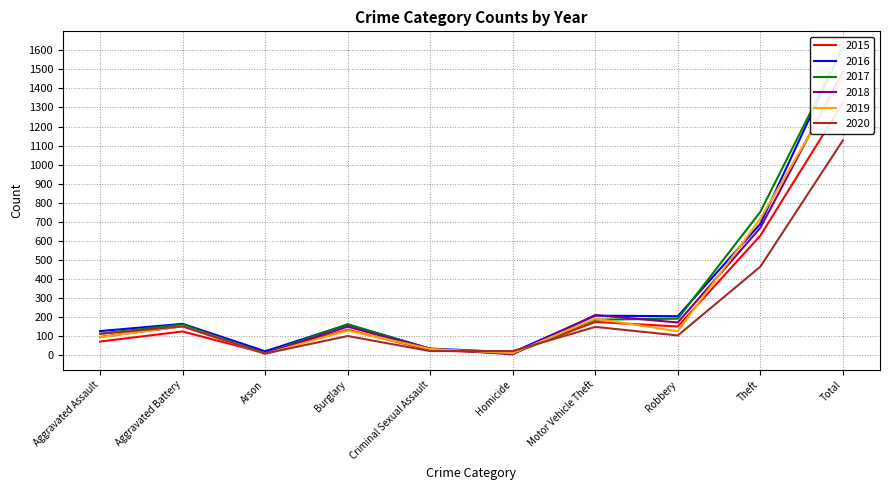

At which label does 2015 reach its minimum?

Homicide